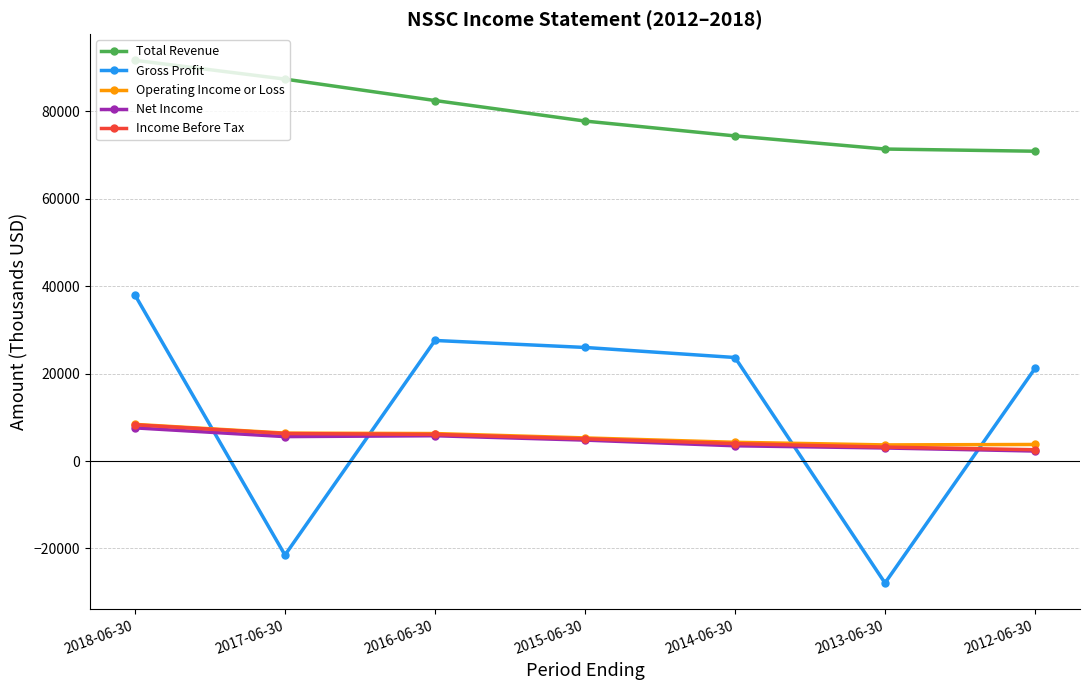

True or false: Gross Profit and Total Revenue cross at least once.

False